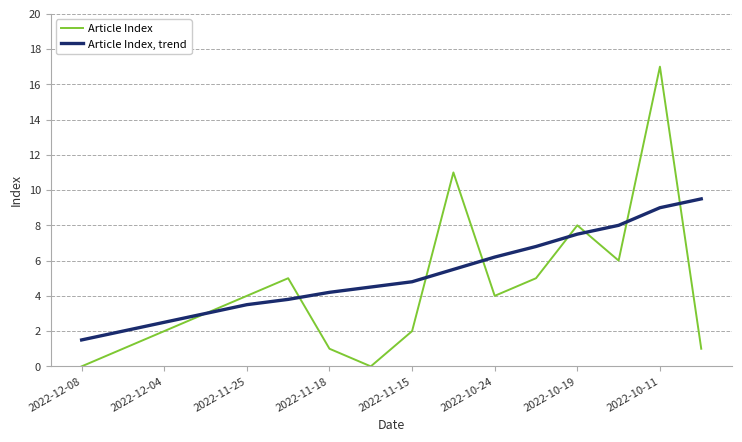

What is the highest value of the Article Index series?

17.0